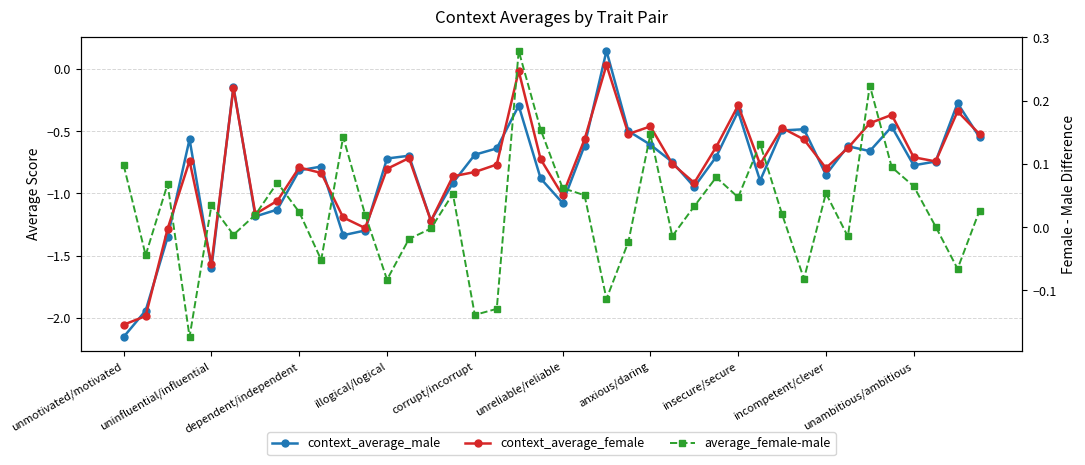

What are all the series names shown in the legend?

context_average_male, context_average_female, average_female-male